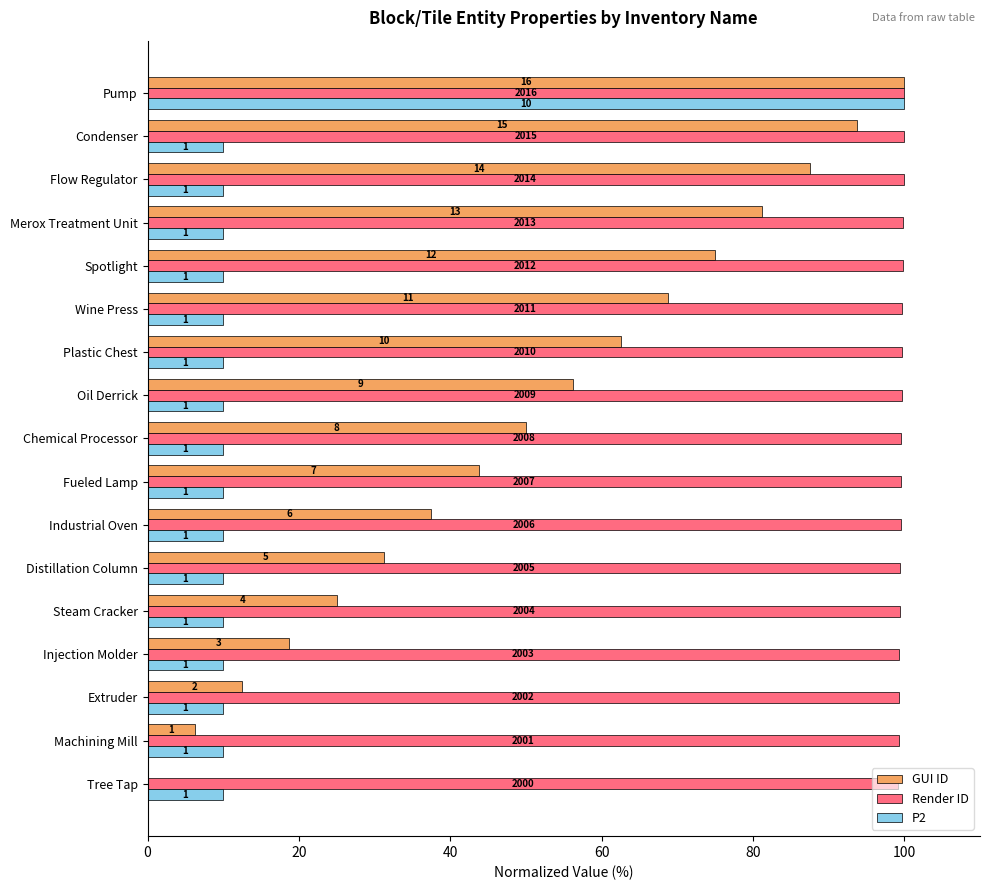

What position from the left is Pump?

17